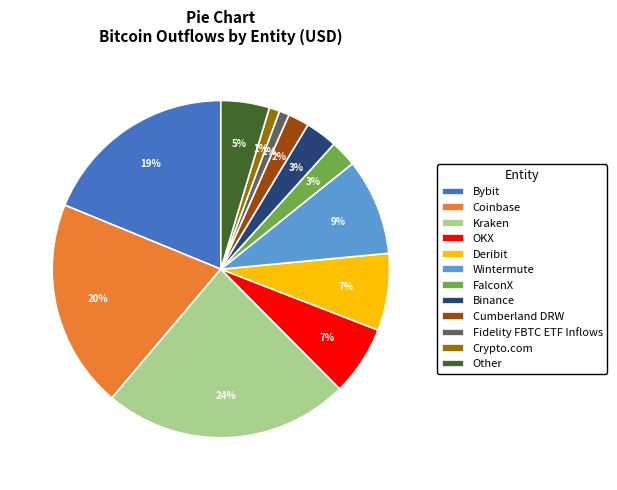

Do Coinbase and Wintermute together represent more than half of the pie?

No